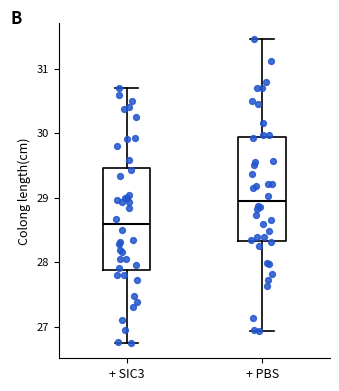

Where does the median line of the box for + PBS sit on the y-axis? The values are not printed on the chart, so give them approximately, as read against the axis.

29.0